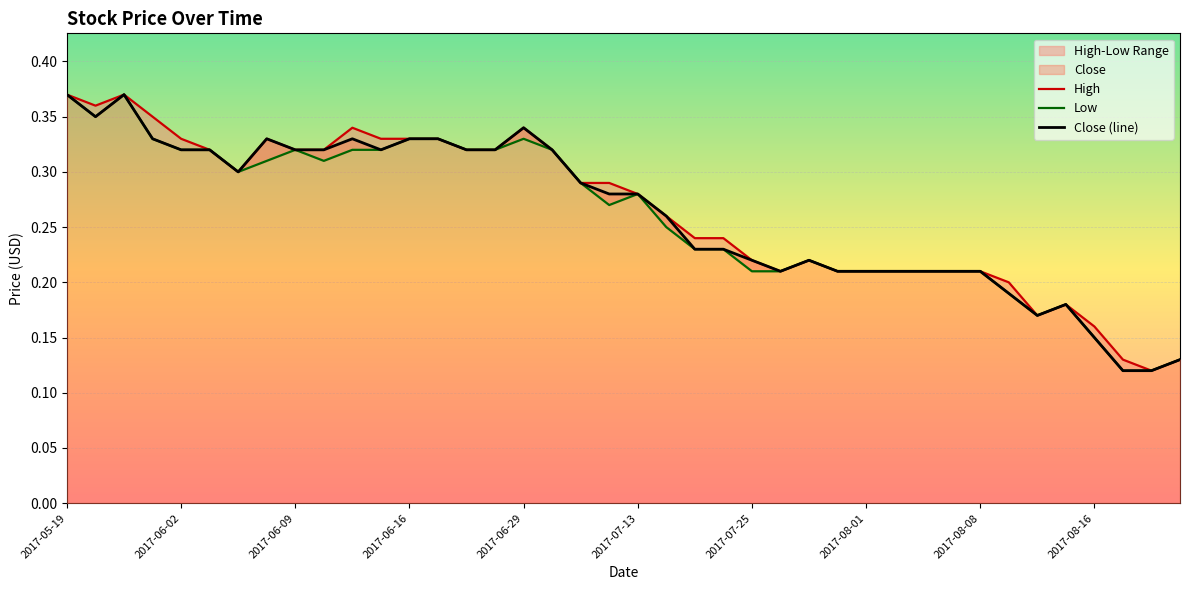

Is it true that Close (line) equals 0.5 at 2017-06-16?

False